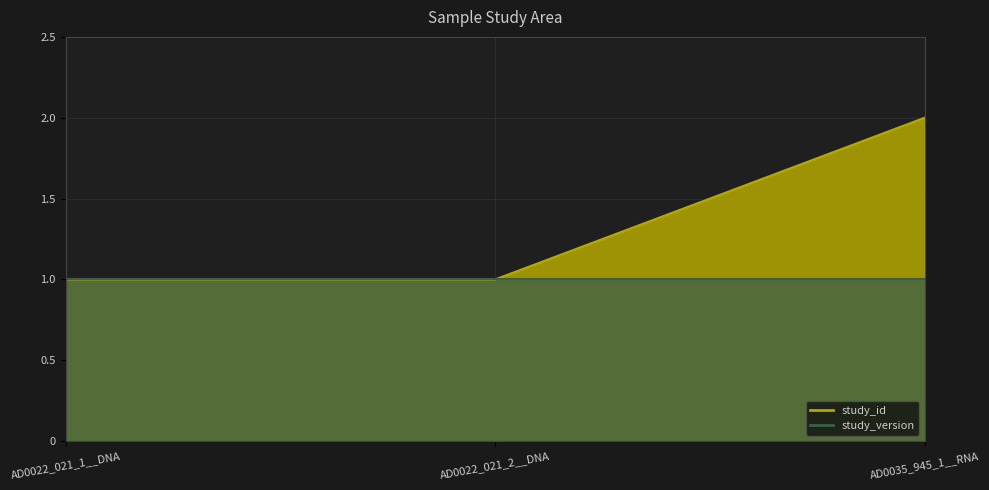

What is the label of the 3rd point from the right?

AD0022_021_1__DNA